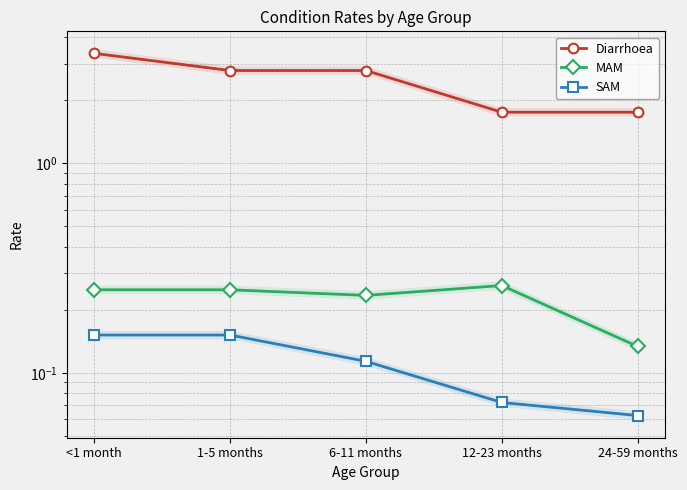

Is this an area chart (filled region under the line)?

No